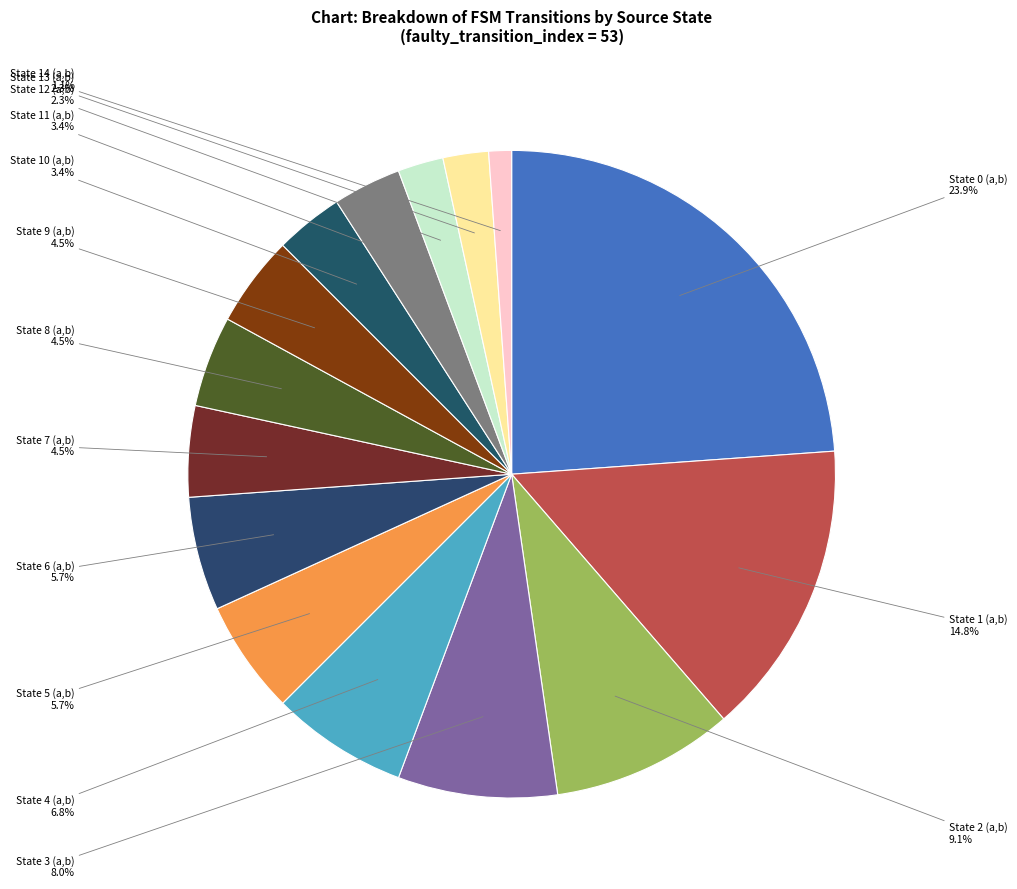

Which category has the smallest portion of the pie?

State 14 (a,b)